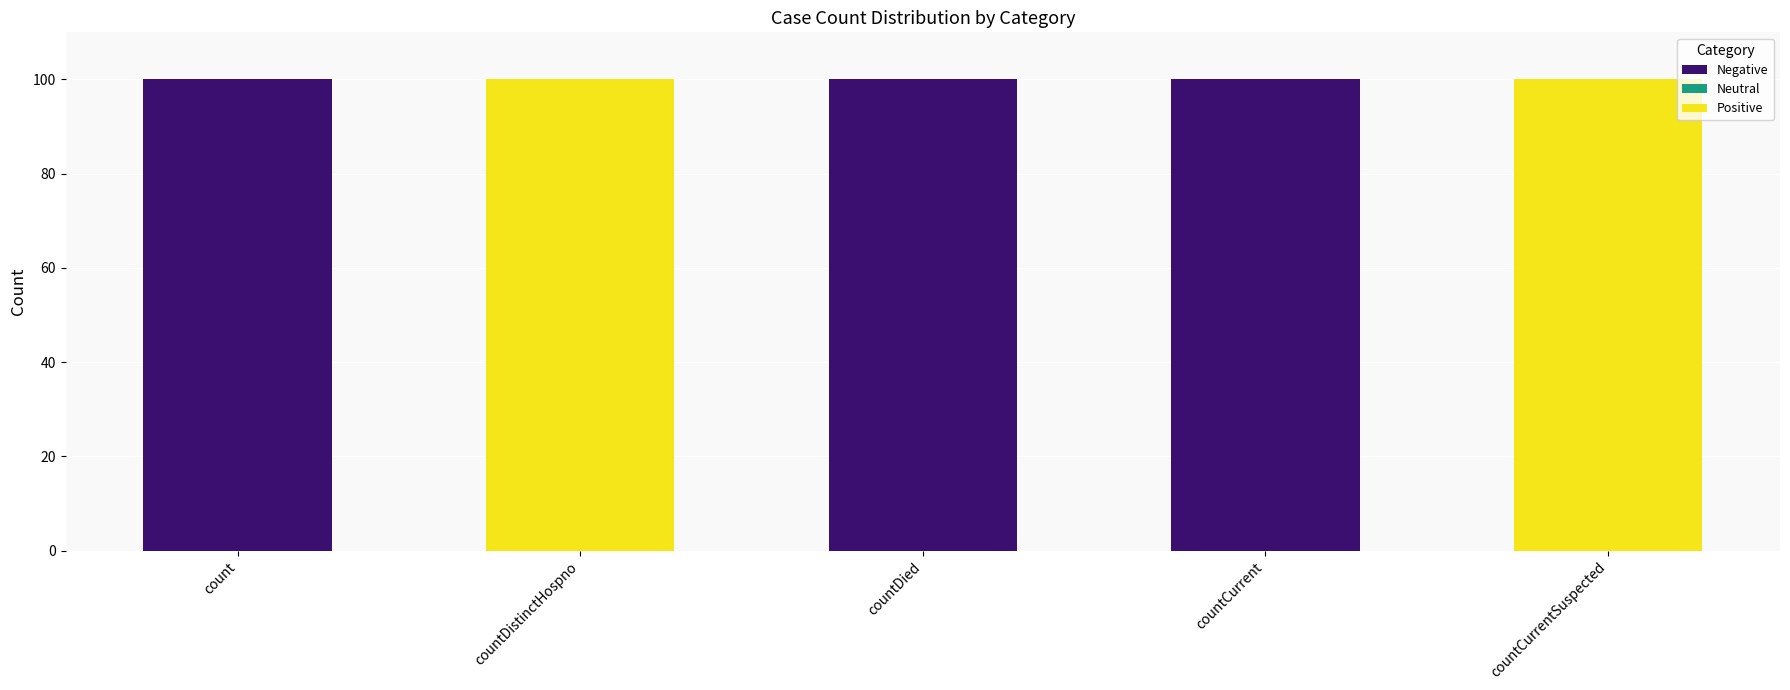

What is the total value across all series at countCurrent?

100